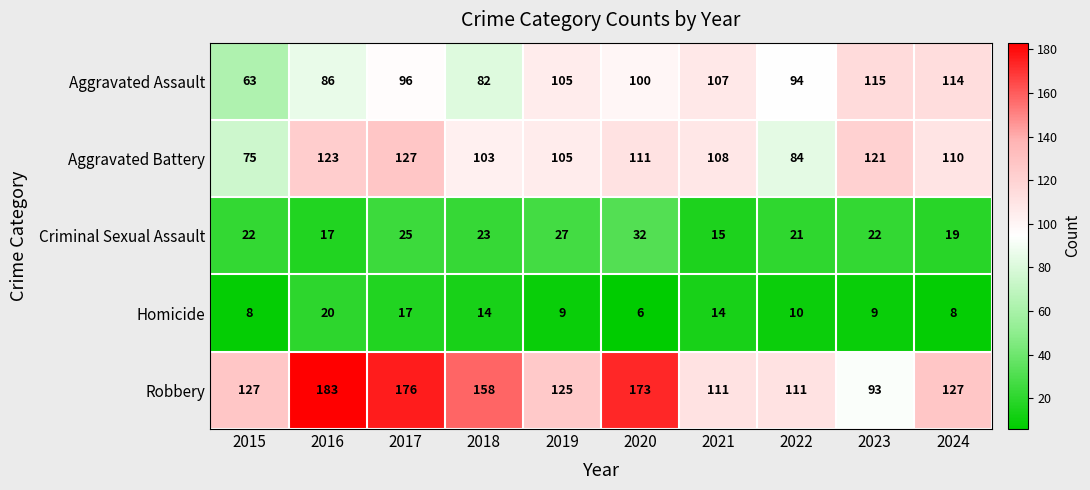

List the series in order of their peak value, lowest first.

Homicide, Criminal Sexual Assault, Aggravated Assault, Aggravated Battery, Robbery